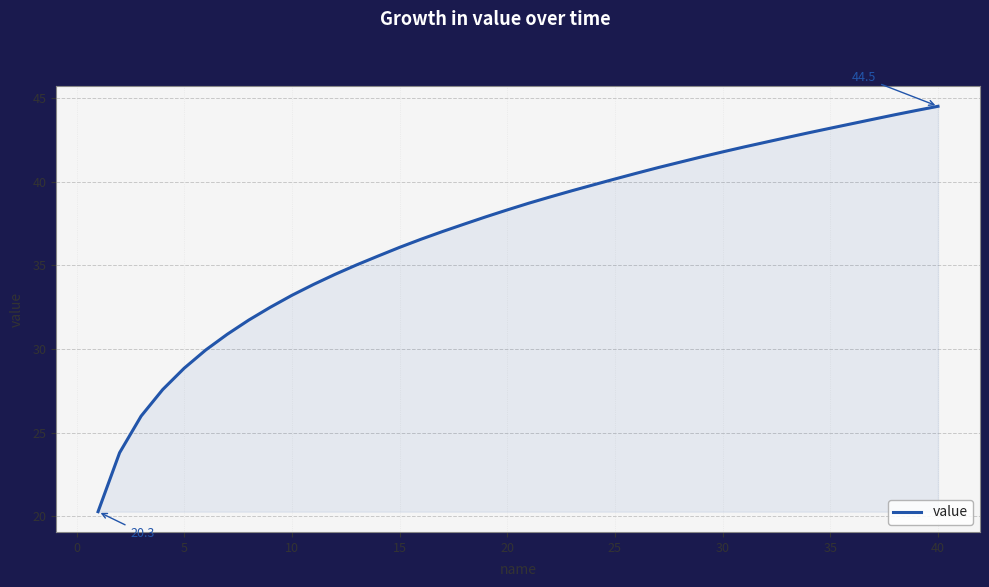

What is the difference between the maximum and minimum values?

24.2